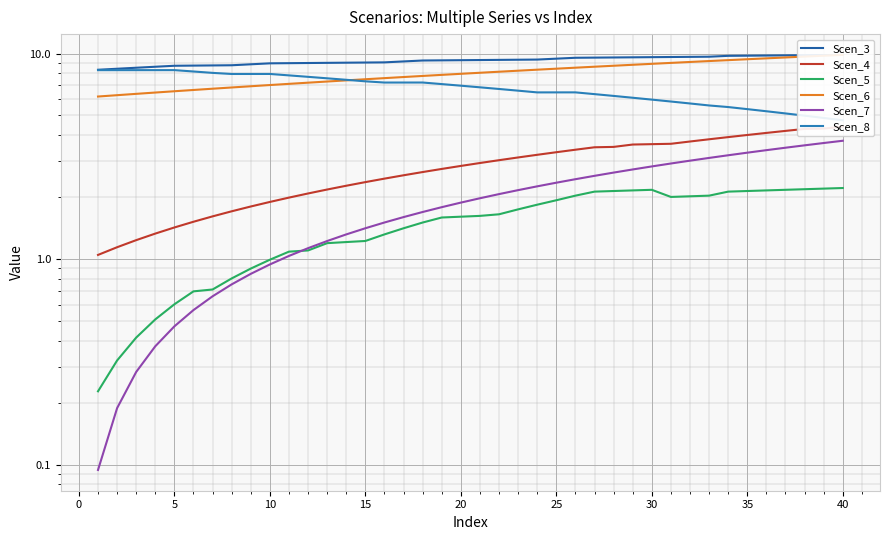

True or false: Scen_8 and Scen_5 intersect in this chart.

False